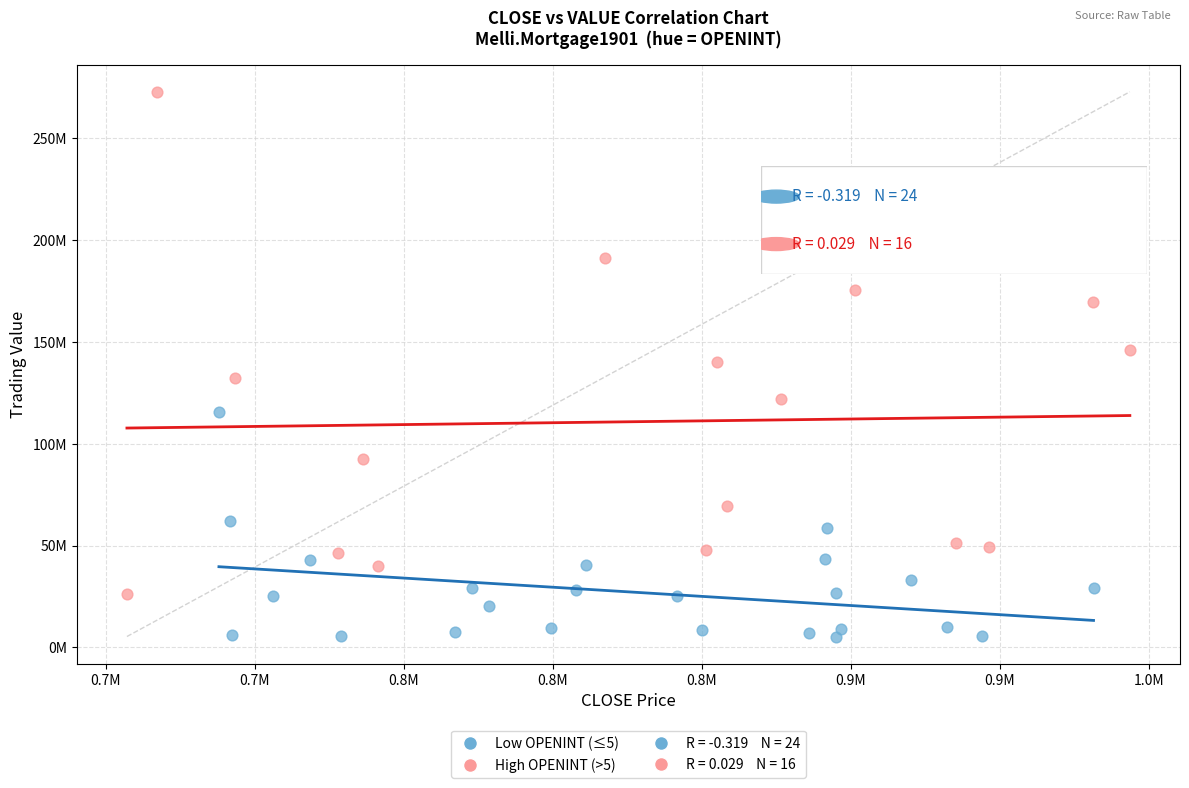

Which series has the widest spread of Y values?

High OPENINT (>5)